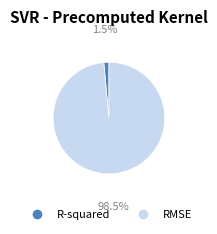

The RMSE slice represents 99% of the pie. True or false?

True